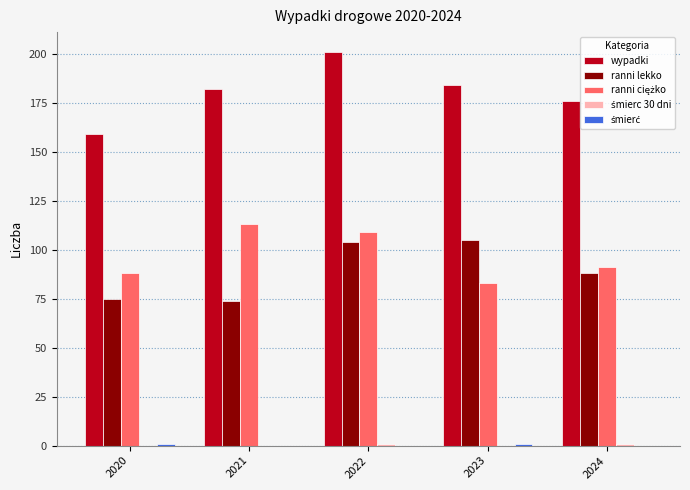

The value of wypadki at 2020 is 159. True or false?

True